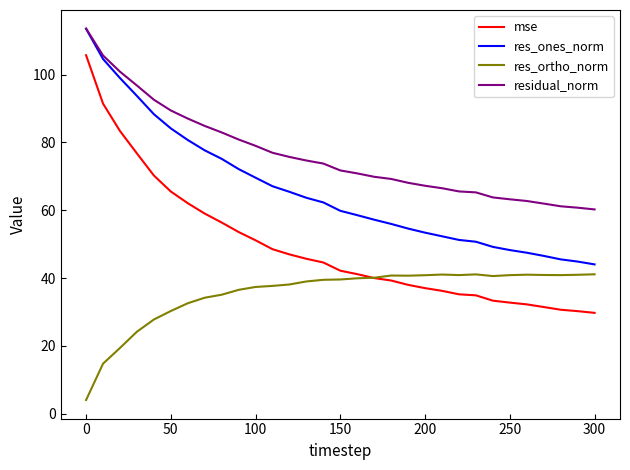

Which series has the largest range (max minus min)?

mse